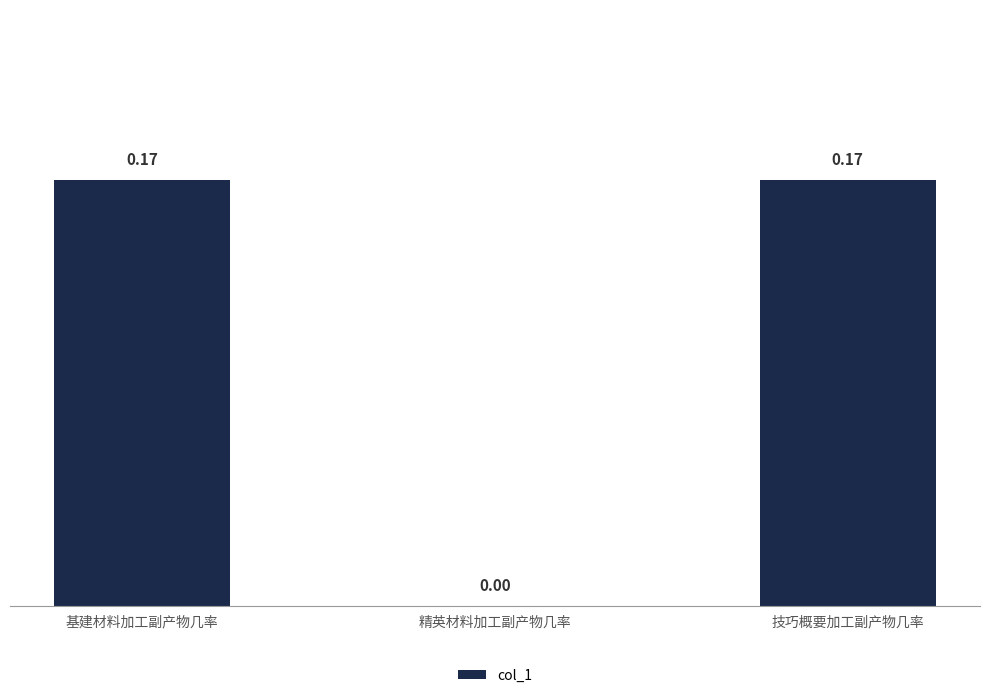

At which label is the value closest to 0?

精英材料加工副产物几率